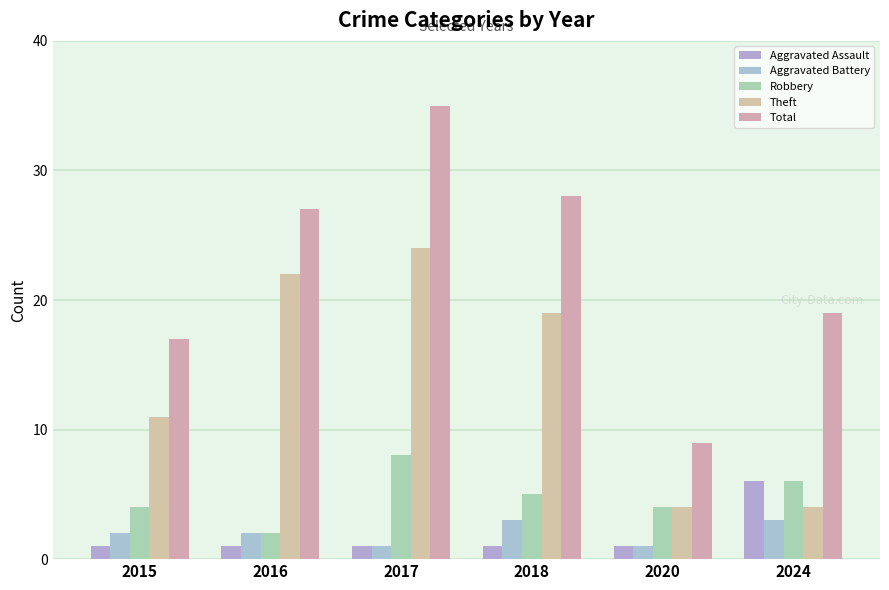

What is the smallest value displayed?

1